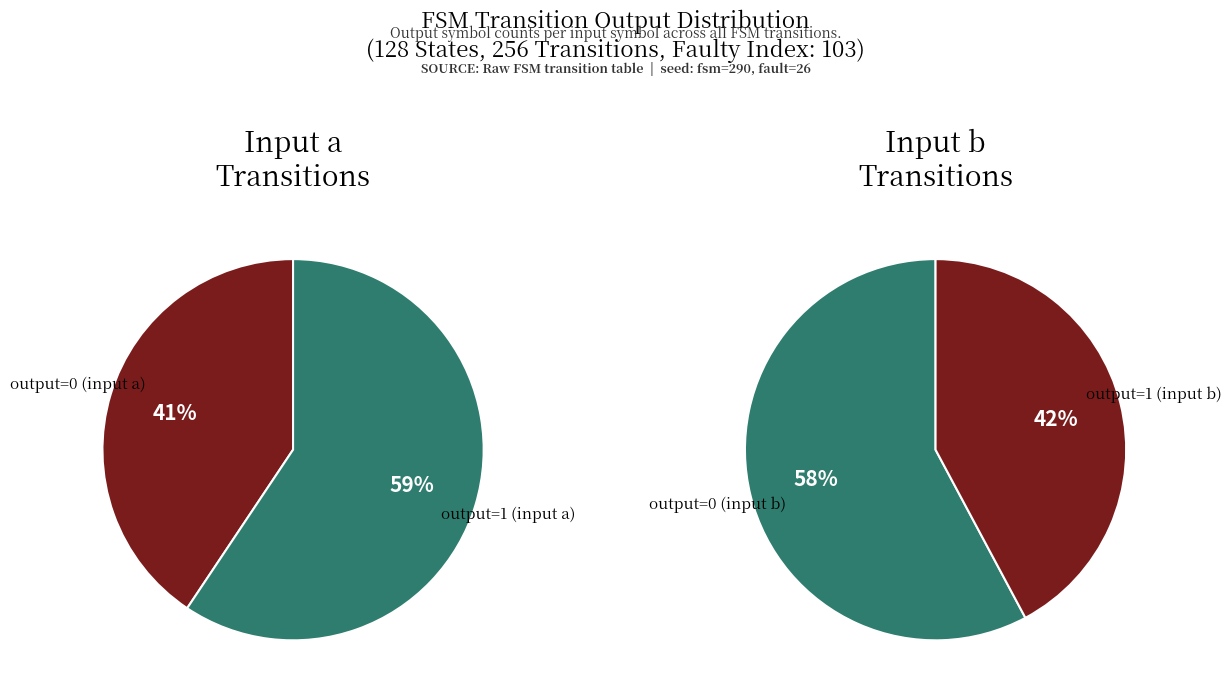

Between 17 and 15, which is larger?

17